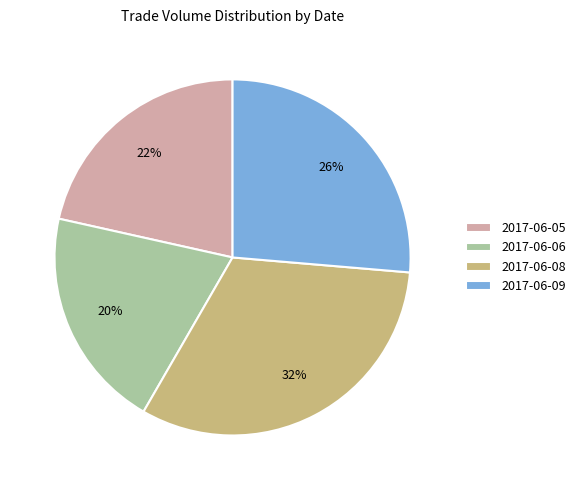

Is there a majority slice in this chart?

No